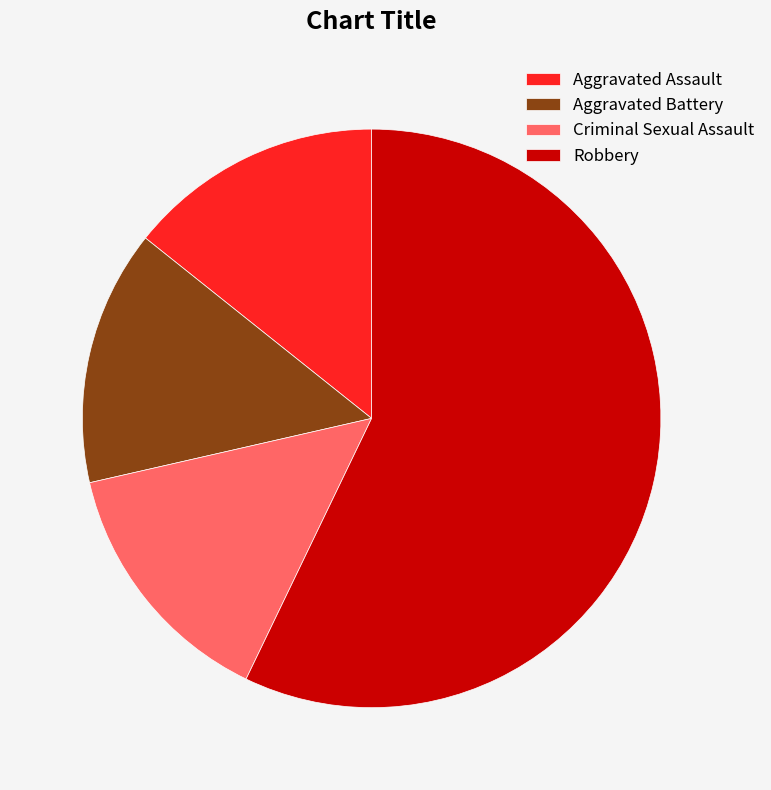

Count the number of slices in the pie.

4